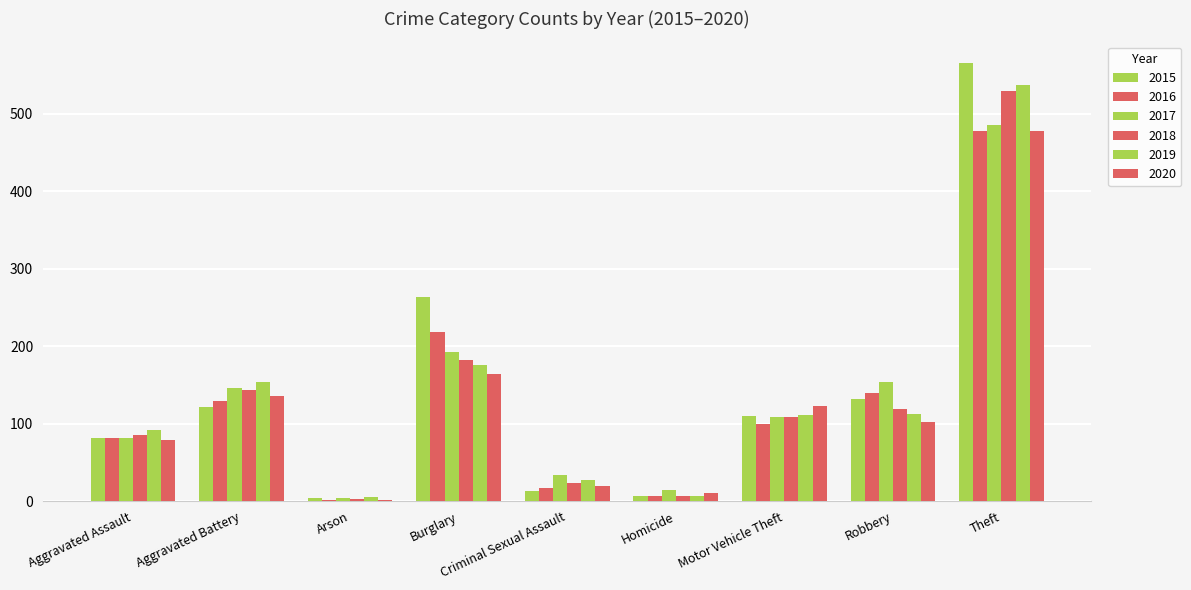

Which label corresponds to the smallest value in the chart?

Arson